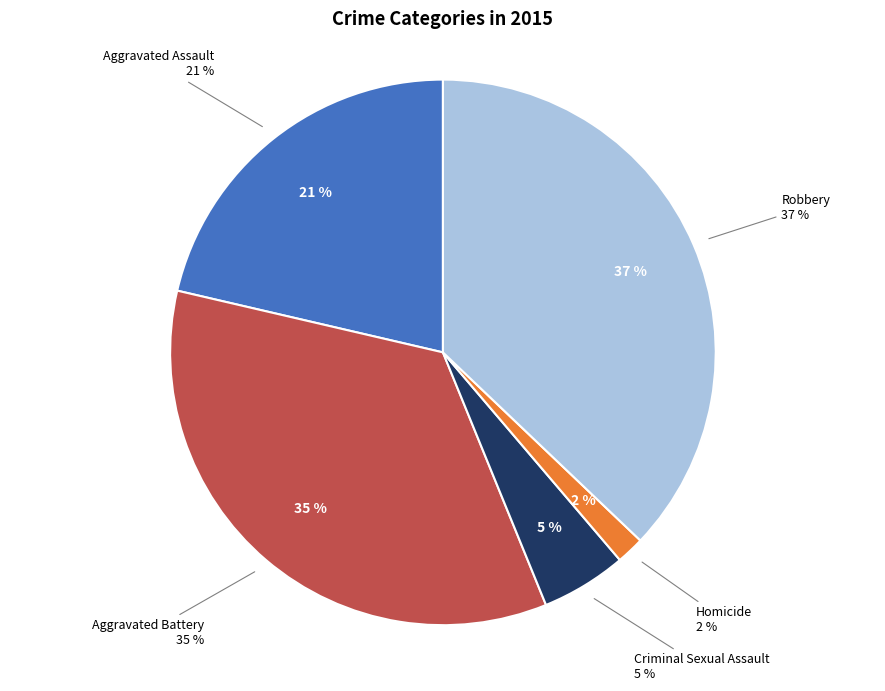

To the nearest percent, what is the difference between the Robbery and Aggravated Assault slice percentages?

16%